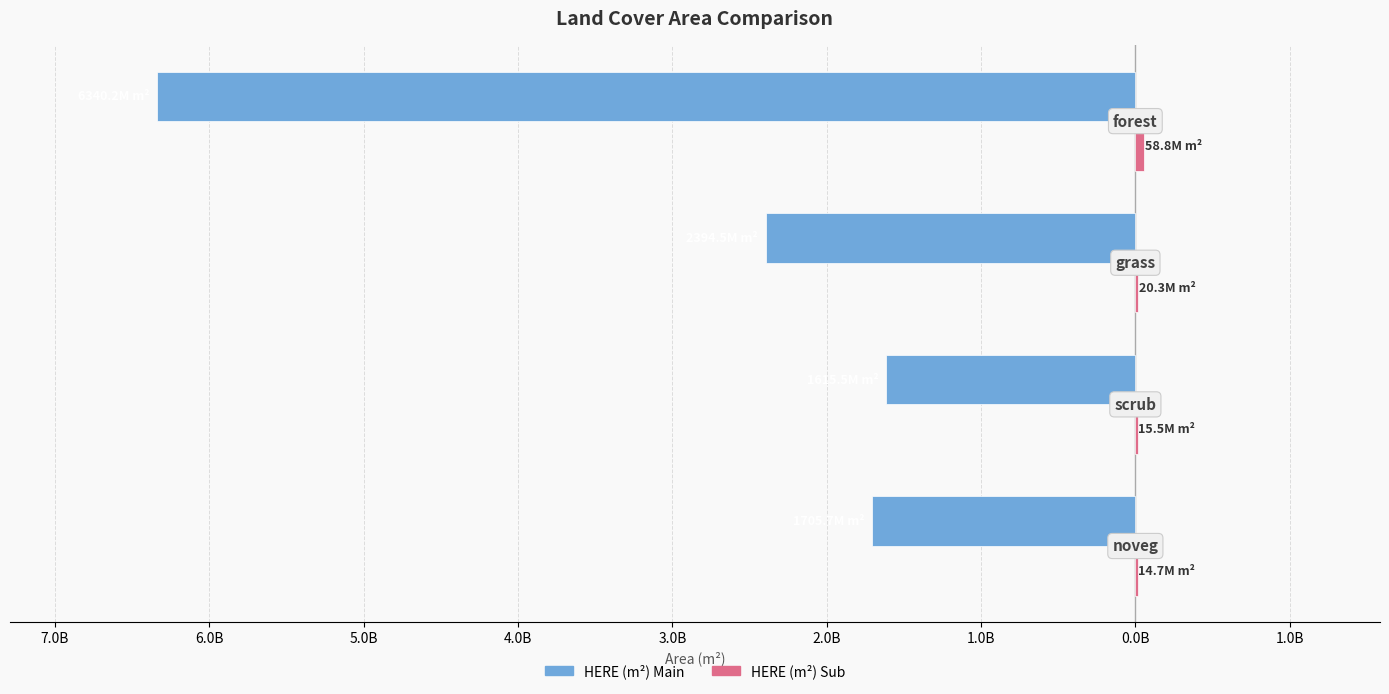

What is the difference between the maximum and minimum values in the HERE (m²) Main series?

4724675700